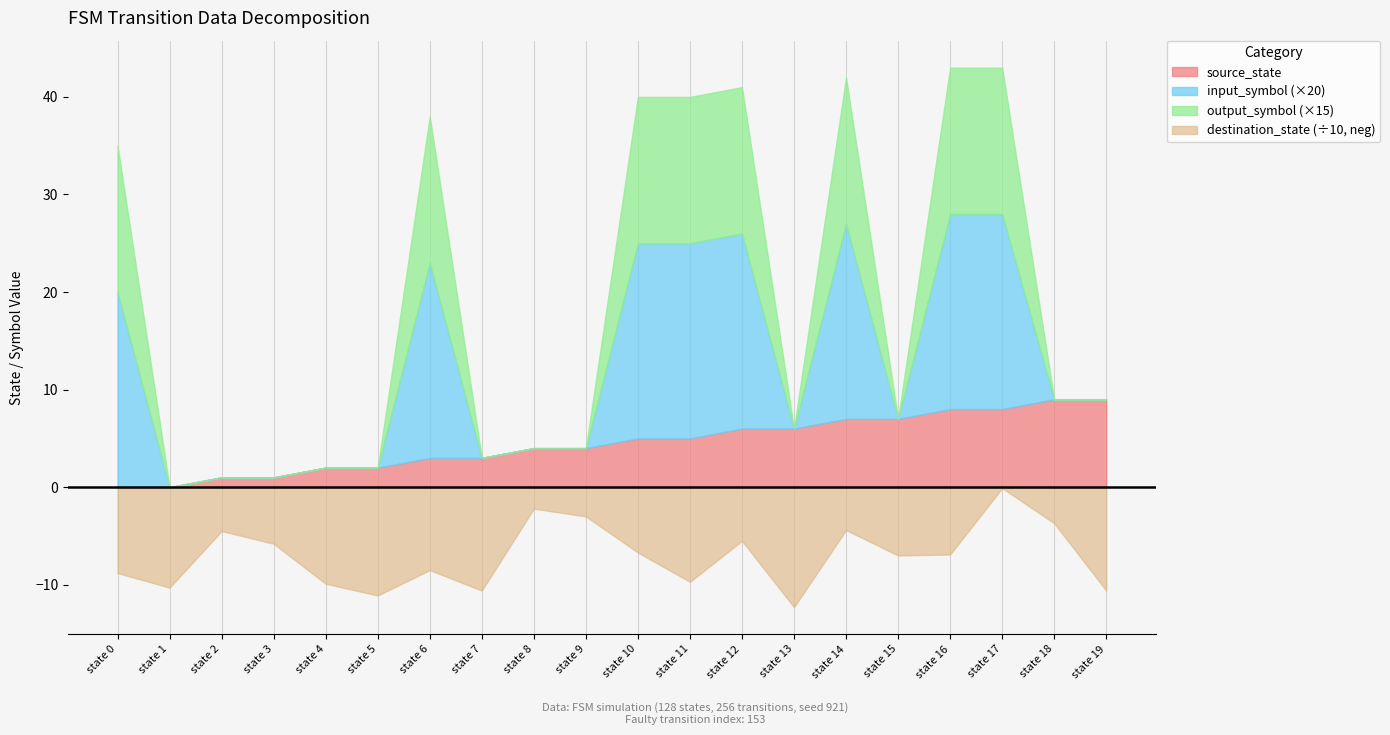

True or false: destination_state has more than 1 points higher than both neighbors.

True